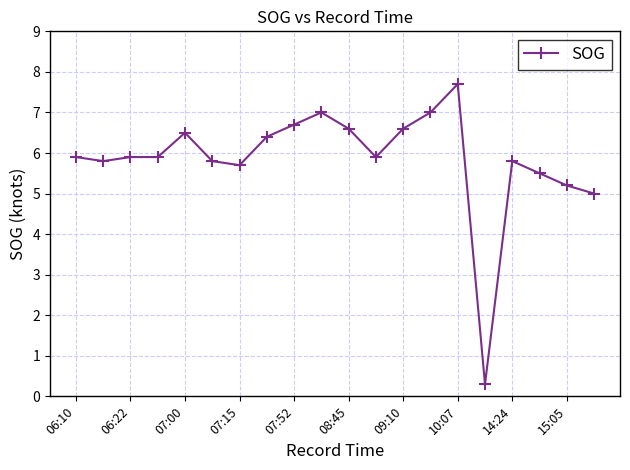

Reading right to left, what are all the values shown in this chart?

5.0	5.2	5.5	5.8	0.3	7.7	7.0	6.6	5.9	6.6	7.0	6.7	6.4	5.7	5.8	6.5	5.9	5.9	5.8	5.9